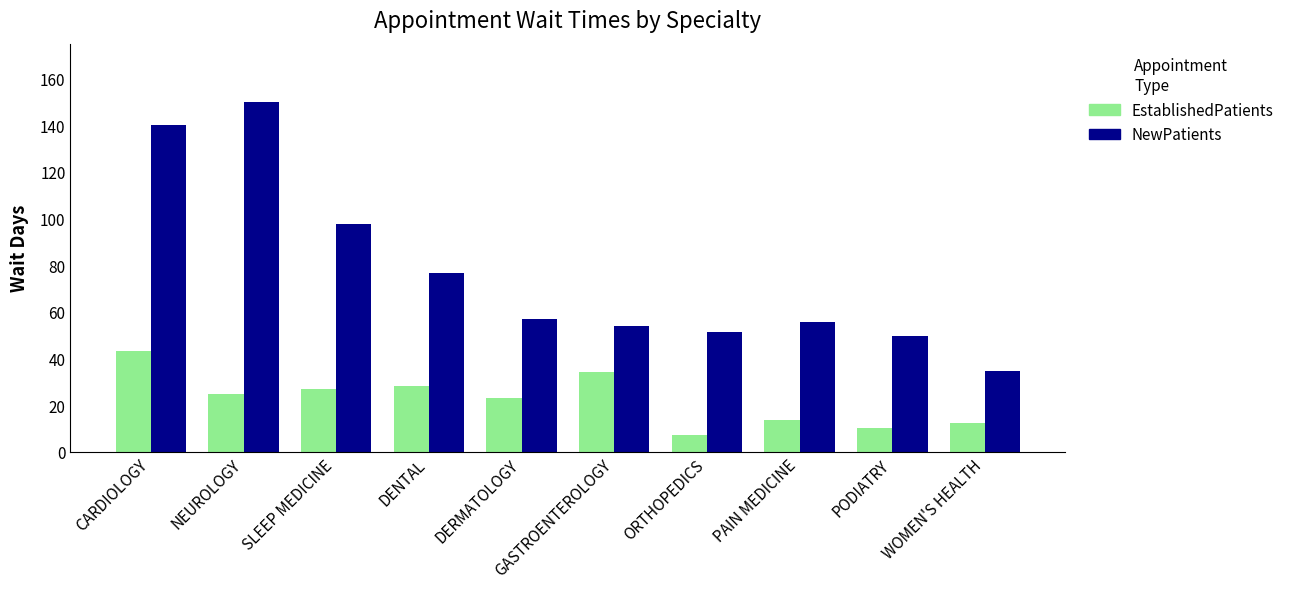

What are all the series names shown in the legend?

EstablishedPatients, NewPatients